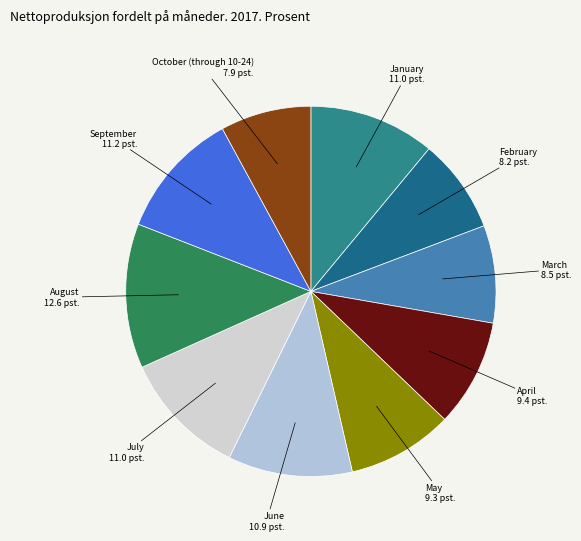

Does June represent more than half of the total?

No